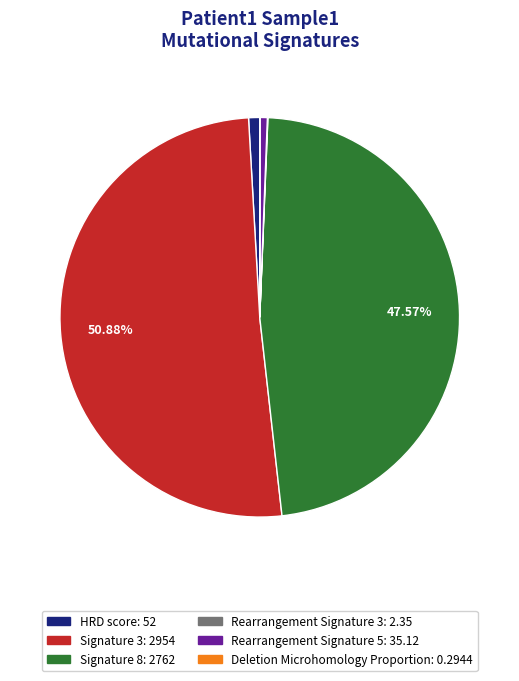

Do Rearrangement Signature 5 and Signature 3 together represent more than half of the pie?

Yes